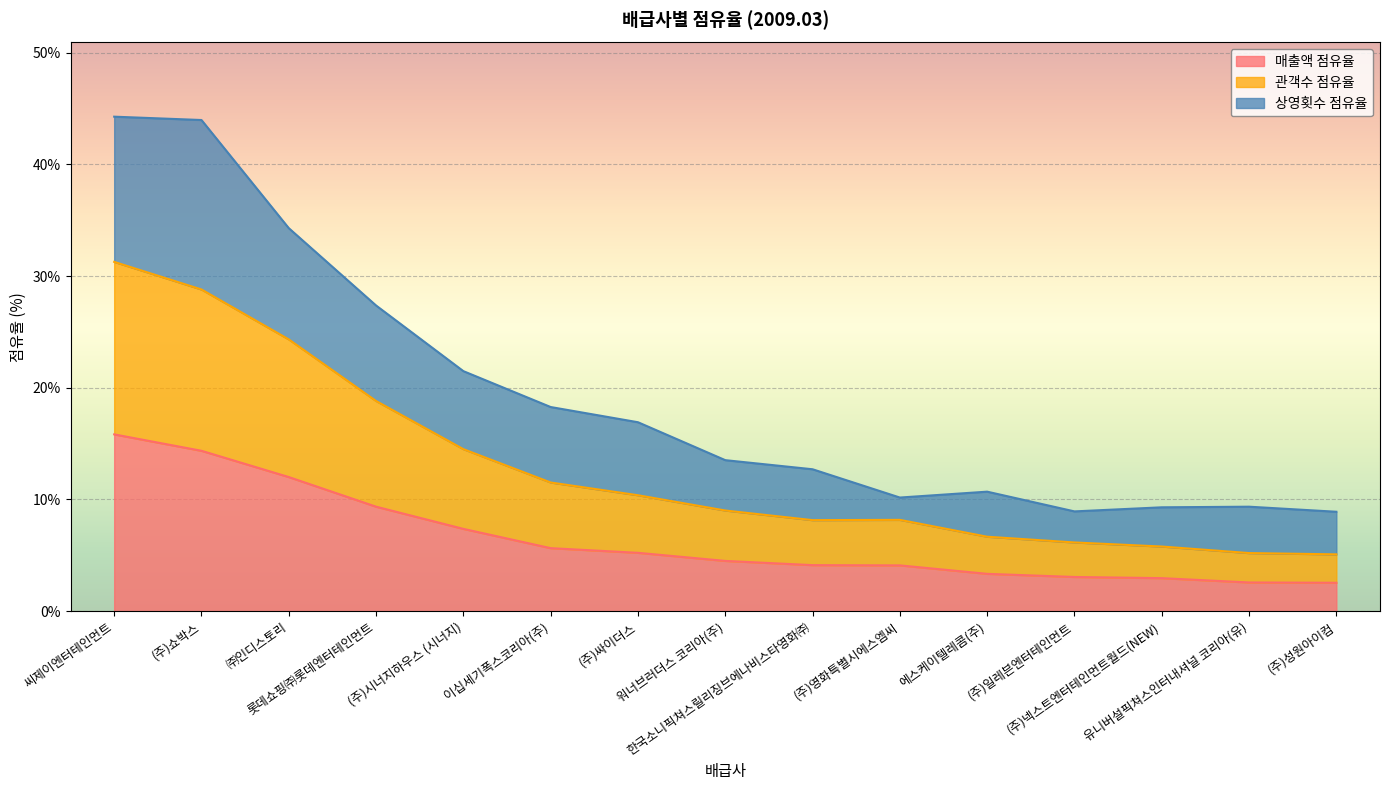

True or false: 관객수 점유율 and 매출액 점유율 cross at least once.

False